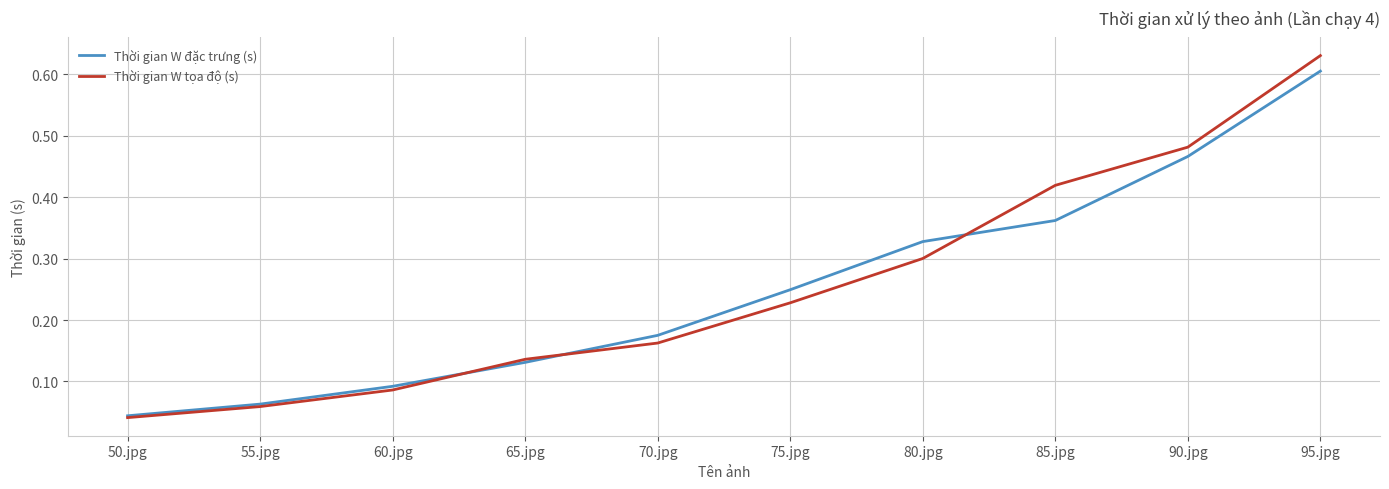

True or false: Thời gian W tọa độ (s) and Thời gian W đặc trưng (s) intersect in this chart.

True